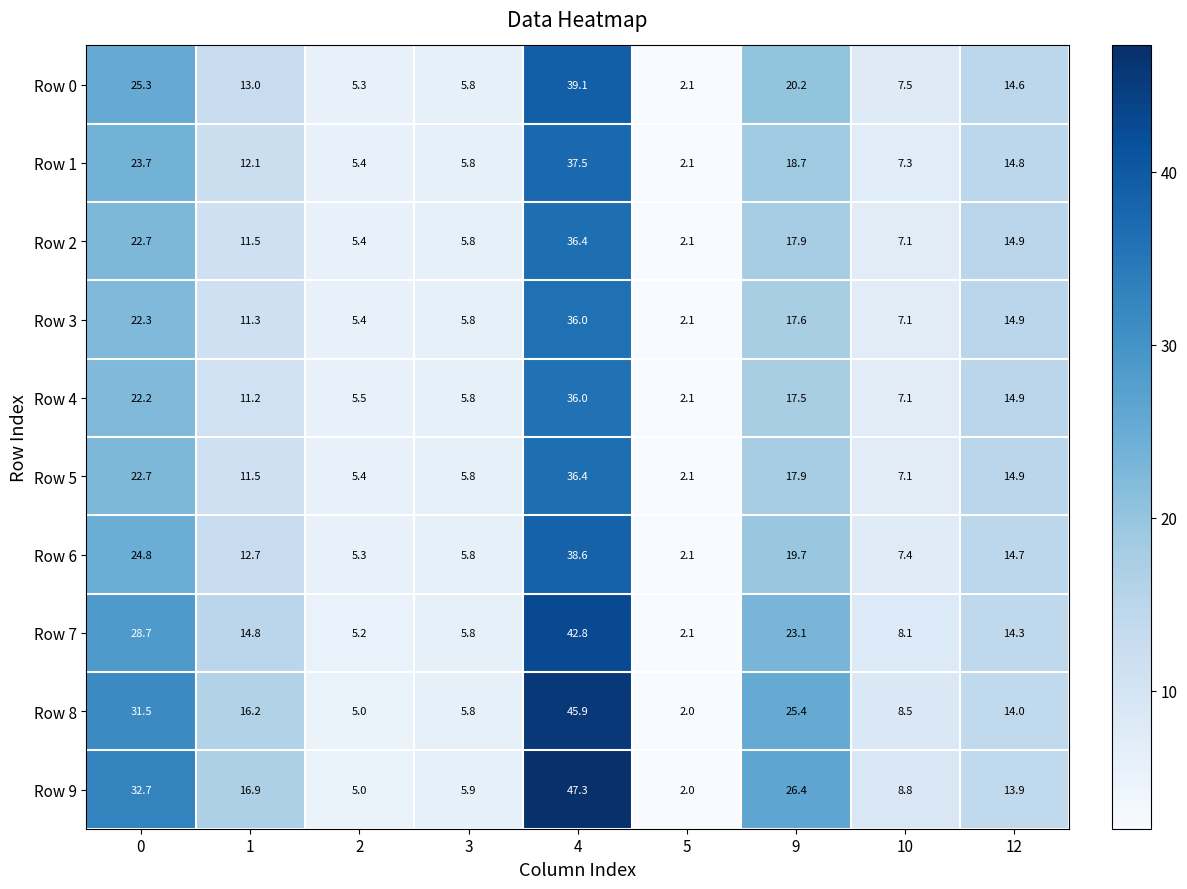

What is the greatest value displayed?

47.3